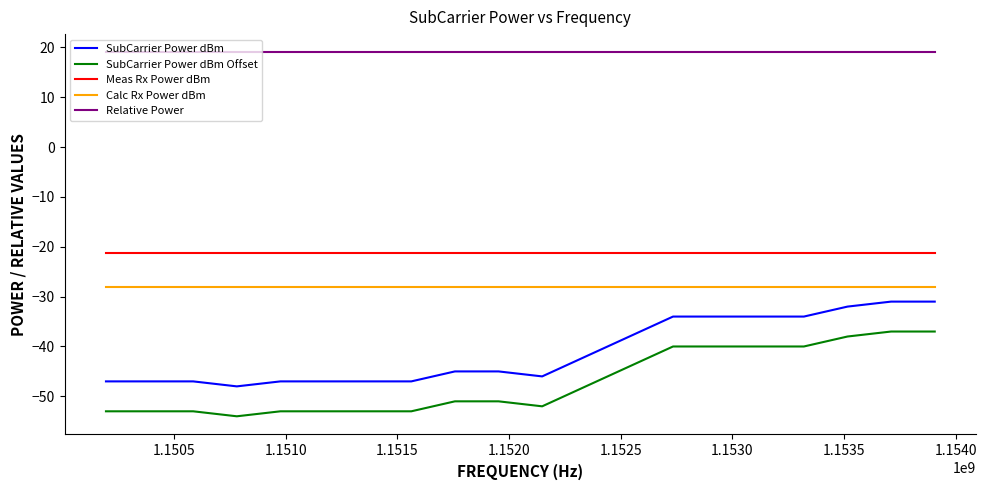

What is the sum of all Meas Rx Power dBm values?

-425.9